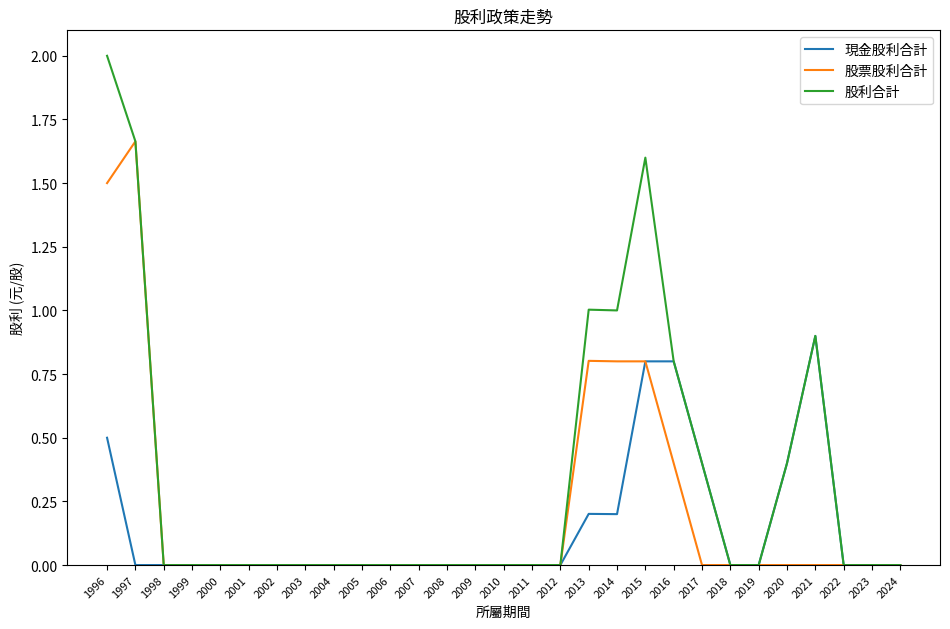

What is the total value across all series at 2021?

1.8